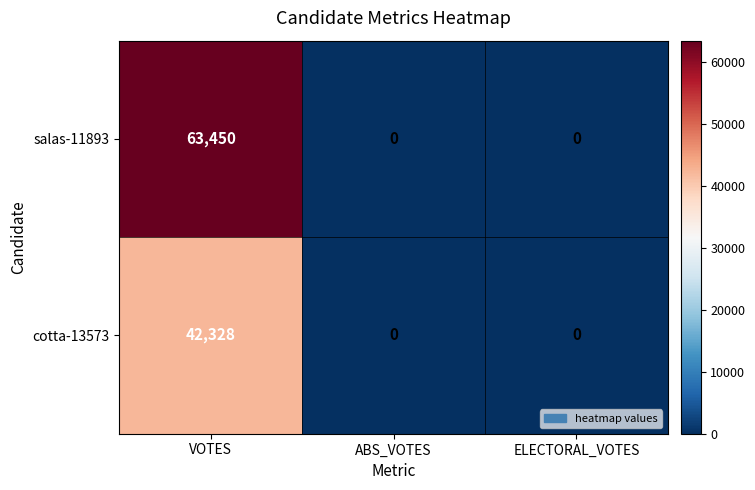

Between VOTES and ELECTORAL_VOTES, which series saw the biggest shift?

salas-11893